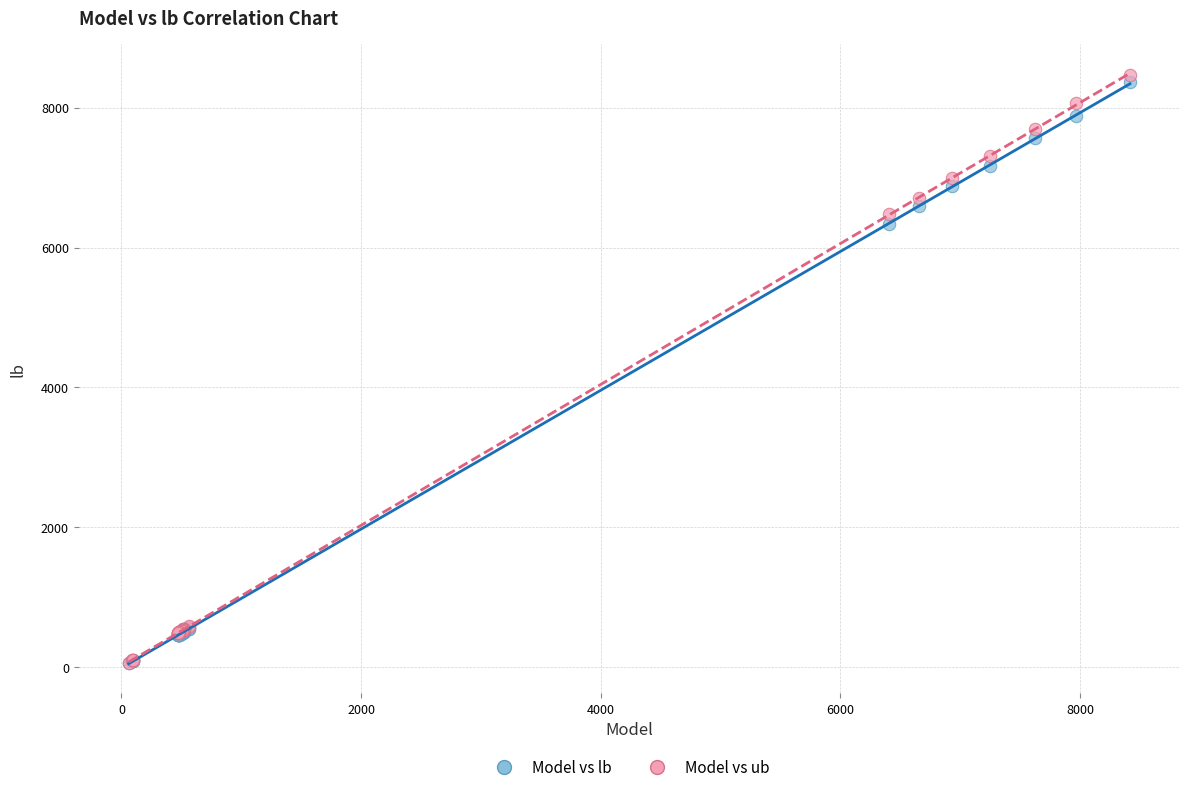

Which series has the largest Y range (max minus min)?

Model vs ub